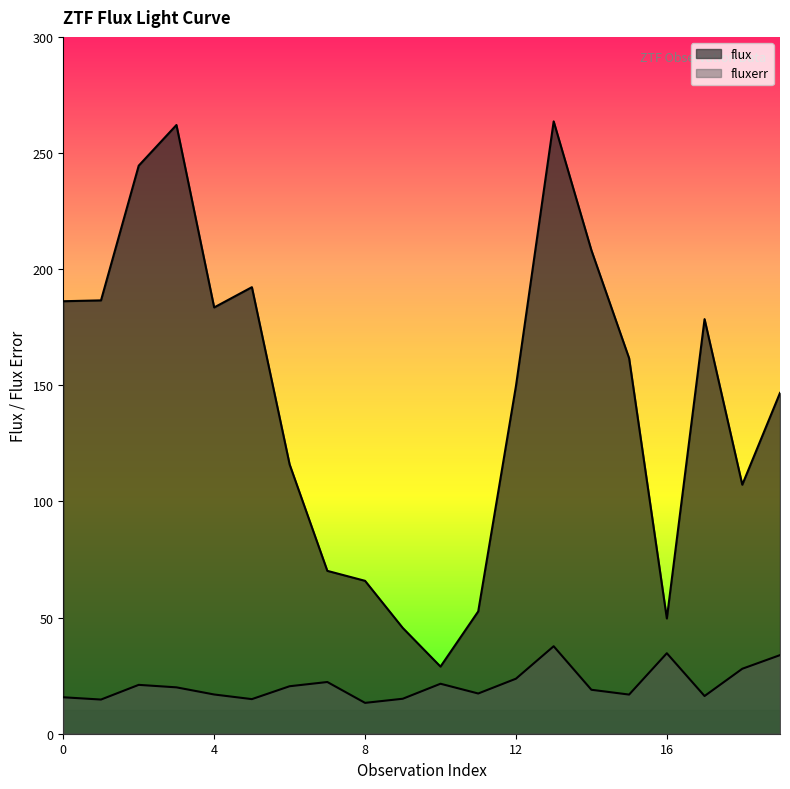

What is the smallest value displayed?

13.3